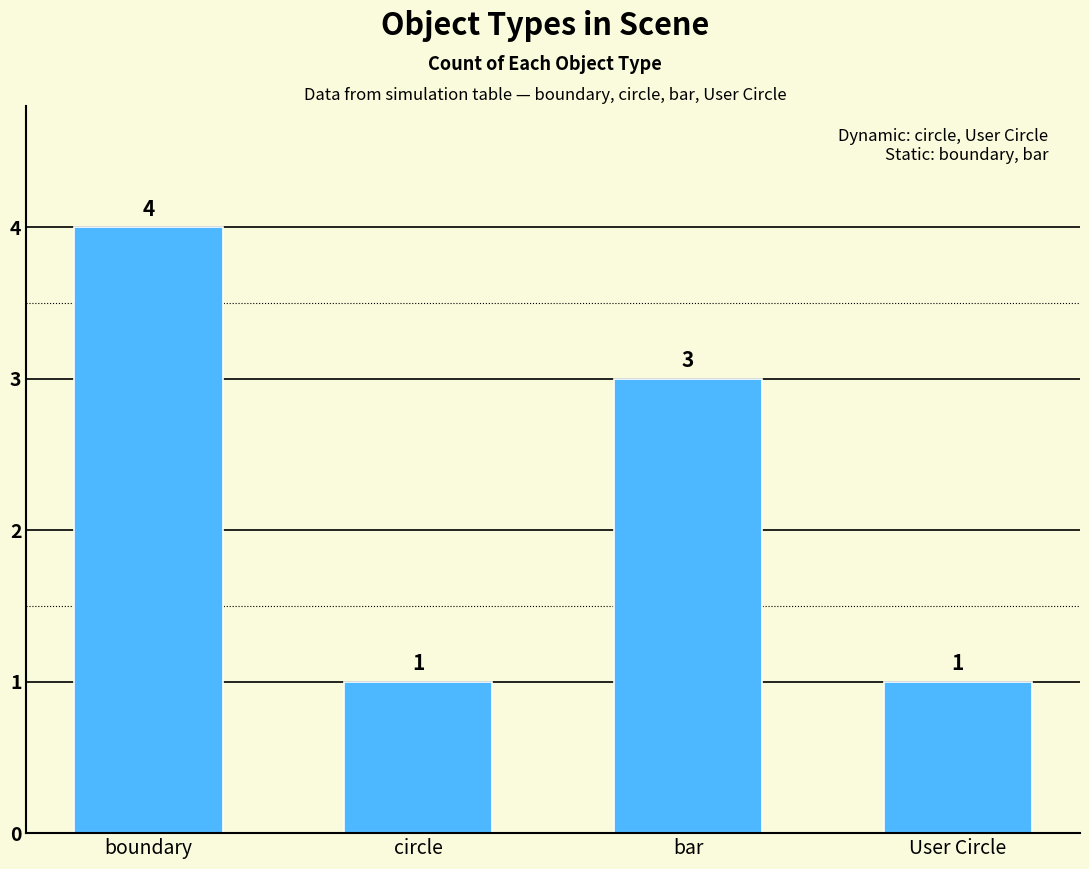

What is the value of the 2nd bar from the left?

1